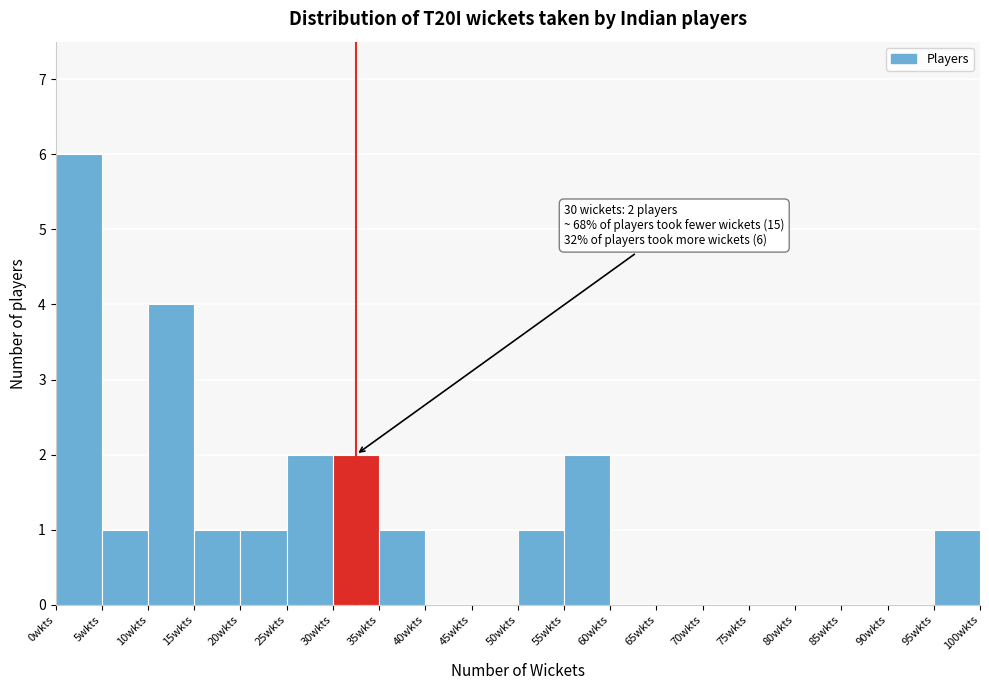

Over which range of the x-axis is the bar tallest?

0 to 5